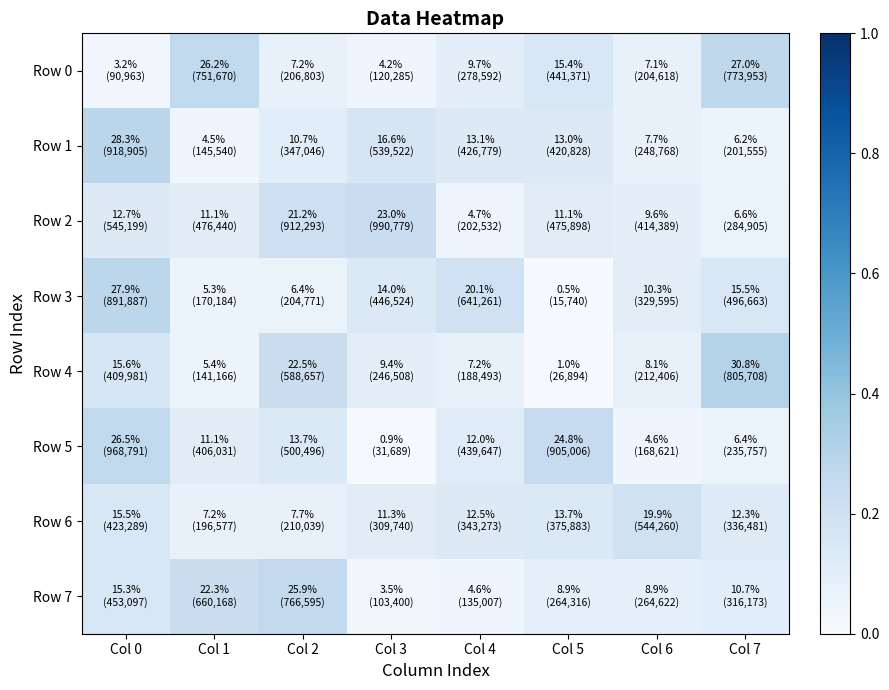

Which series changed the most between Col 0 and Col 1?

Row 1